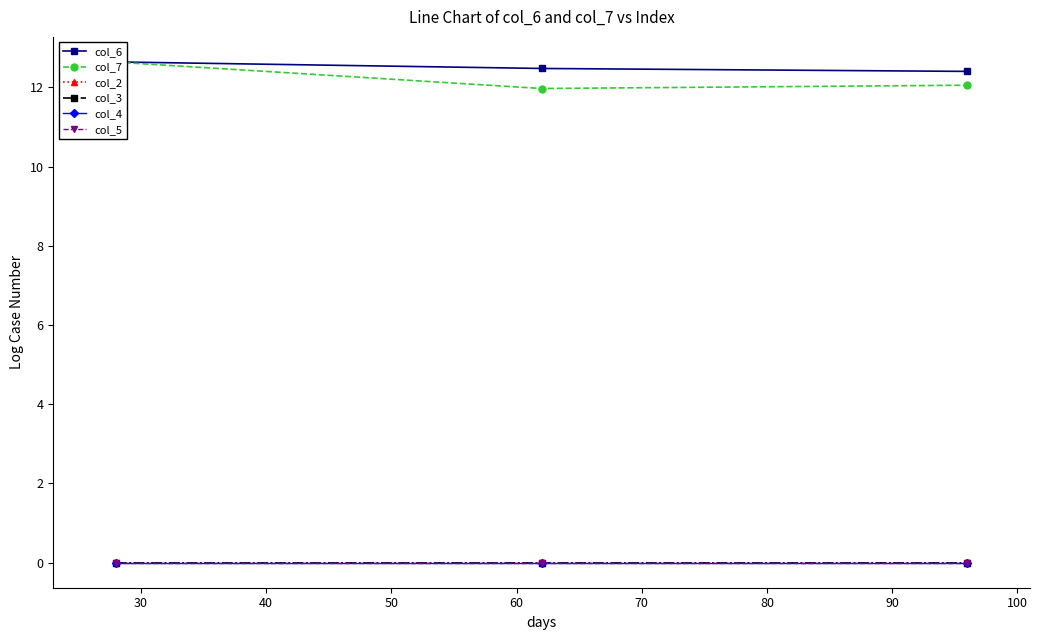

What is the value of the col_7 point at the 2nd from the left?

12.0